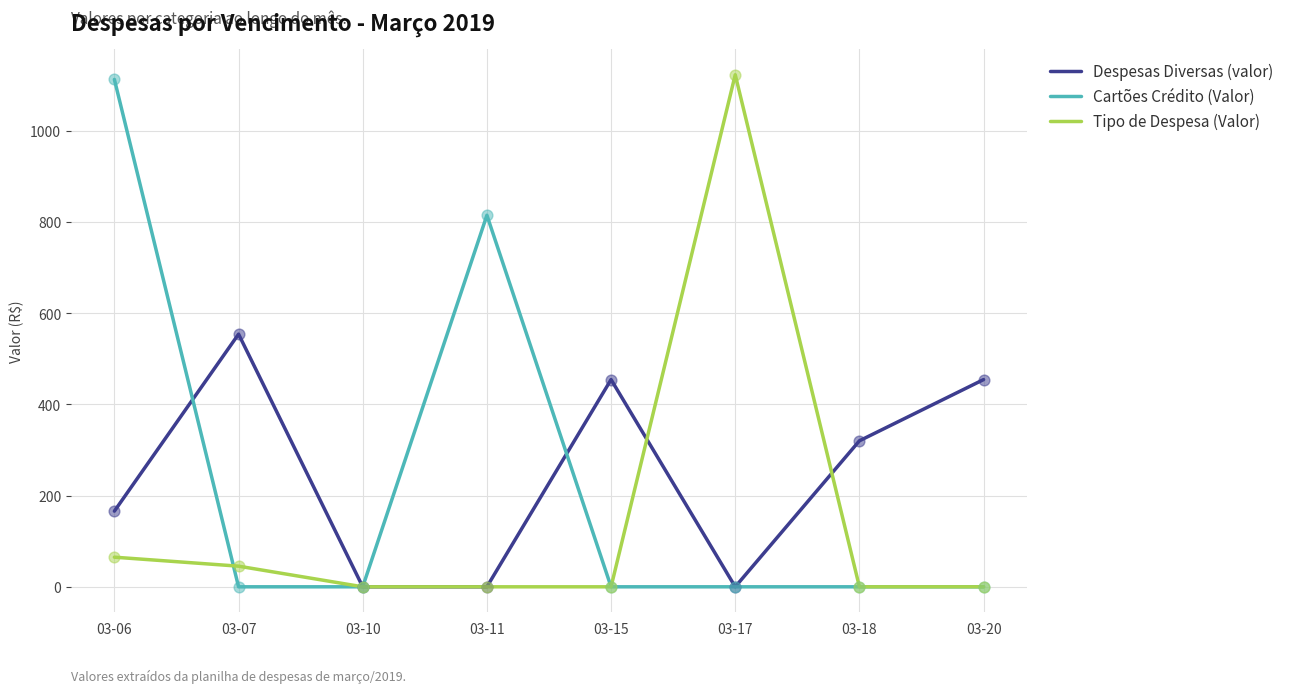

What are all the series names shown in the legend?

Despesas Diversas (valor), Cartões Crédito (Valor), Tipo de Despesa (Valor)